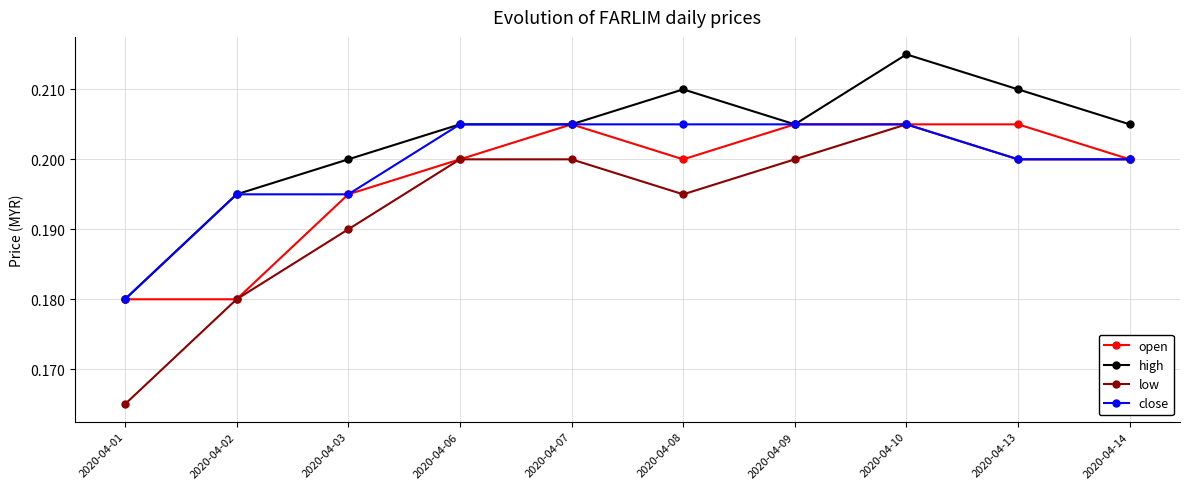

Count the number of categories in the chart.

10